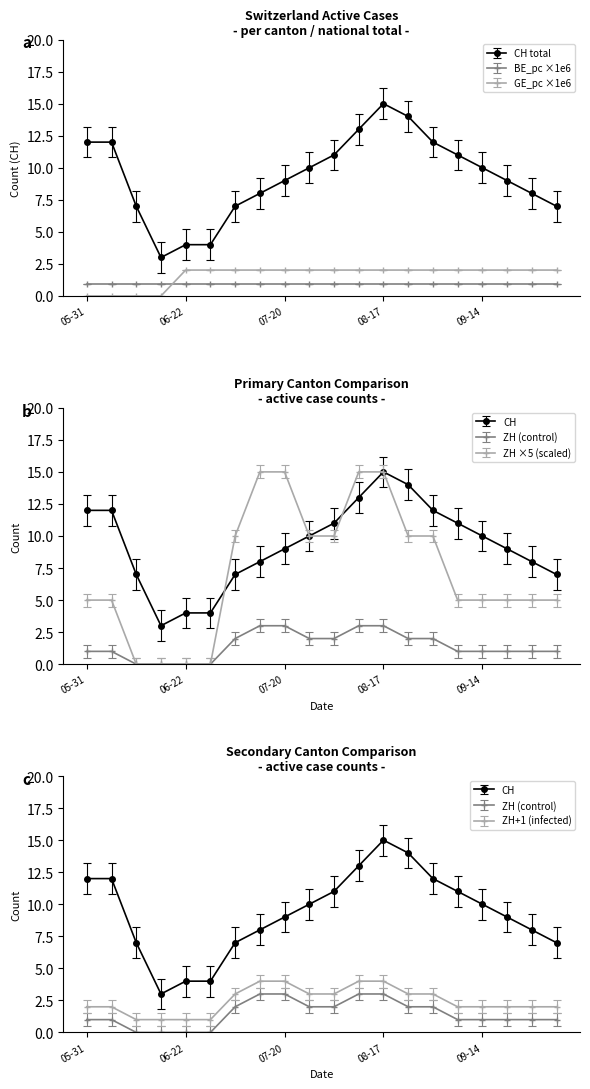

Rank the categories by CH value from highest to lowest.

2020-08-17, 2020-08-24, 2020-08-10, 2020-05-31, 2020-06-01, 2020-08-31, 2020-08-03, 2020-09-07, 2020-07-27, 2020-09-14, 2020-07-20, 2020-09-21, 2020-07-13, 2020-09-28, 2020-06-08, 2020-07-06, 2020-10-05, 2020-06-22, 2020-06-29, 2020-06-15